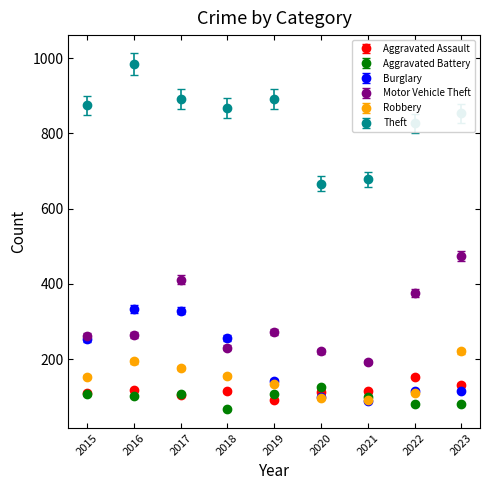

Which series changed the most between 2021 and 2023?

Motor Vehicle Theft